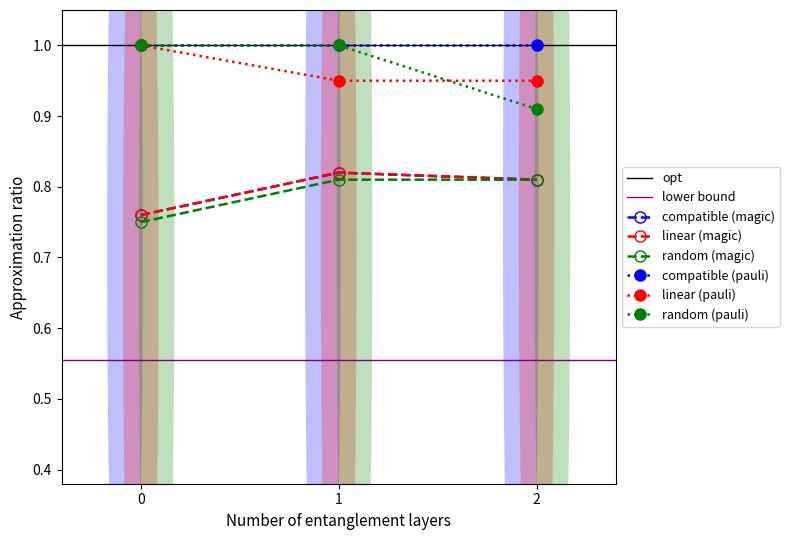

Rank the categories by linear (magic) value from highest to lowest.

1, 2, 0